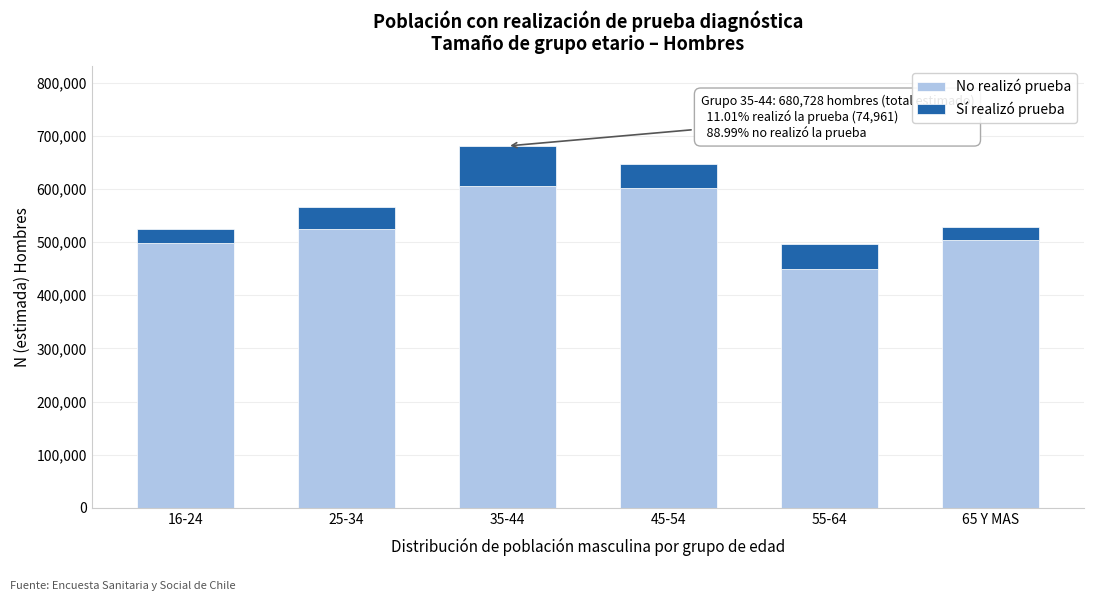

Reading left to right, what are the values for No realizó prueba?

498078	524336	605767	601263	449049	503684